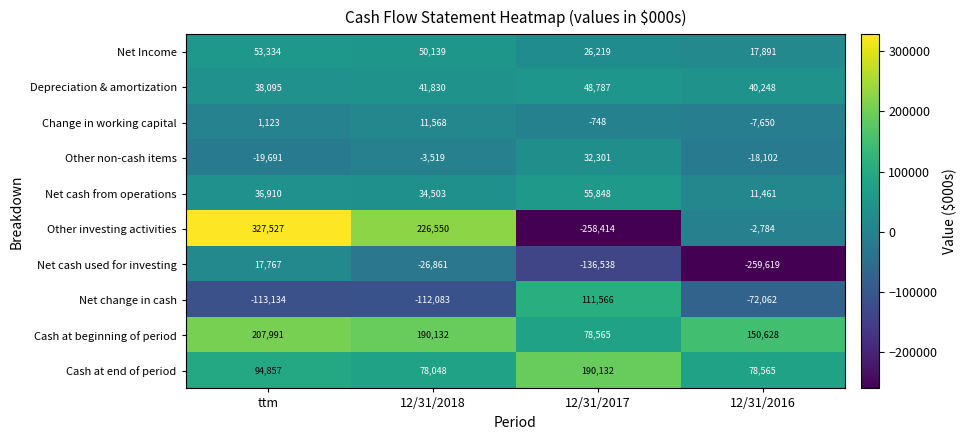

What is the smallest value displayed?

-259619